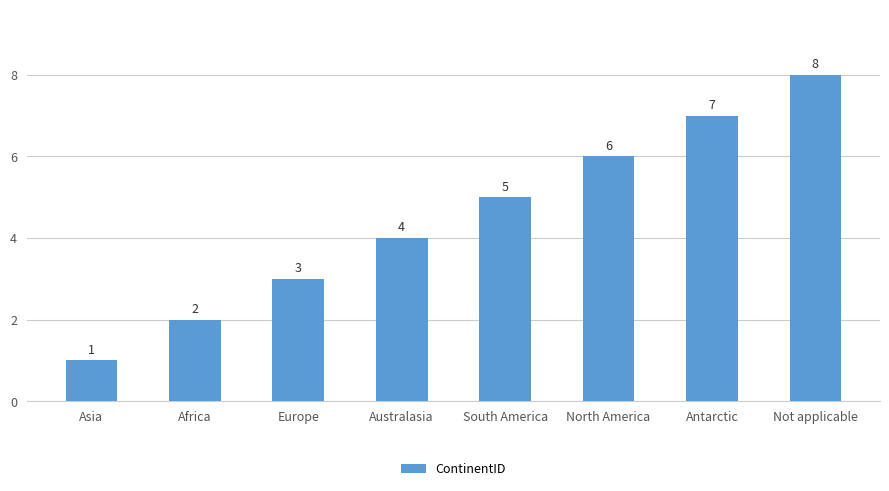

What is the smallest value displayed?

1